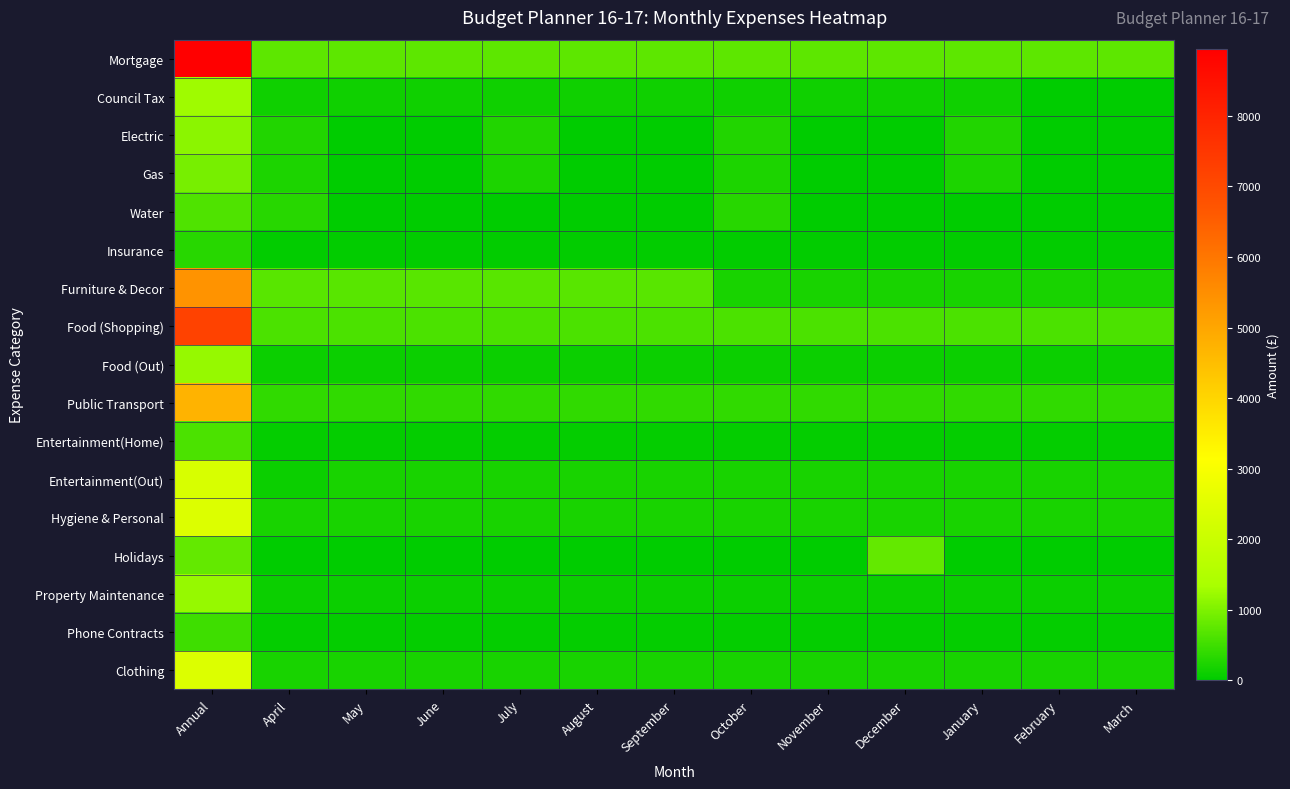

Rank the series by their maximum value, from lowest to highest.

Insurance, Phone Contracts, Entertainment(Home), Water, Holidays, Gas, Electric, Food (Out), Property Maintenance, Council Tax, Entertainment(Out), Hygiene & Personal, Clothing, Public Transport, Furniture & Decor, Food (Shopping), Mortgage